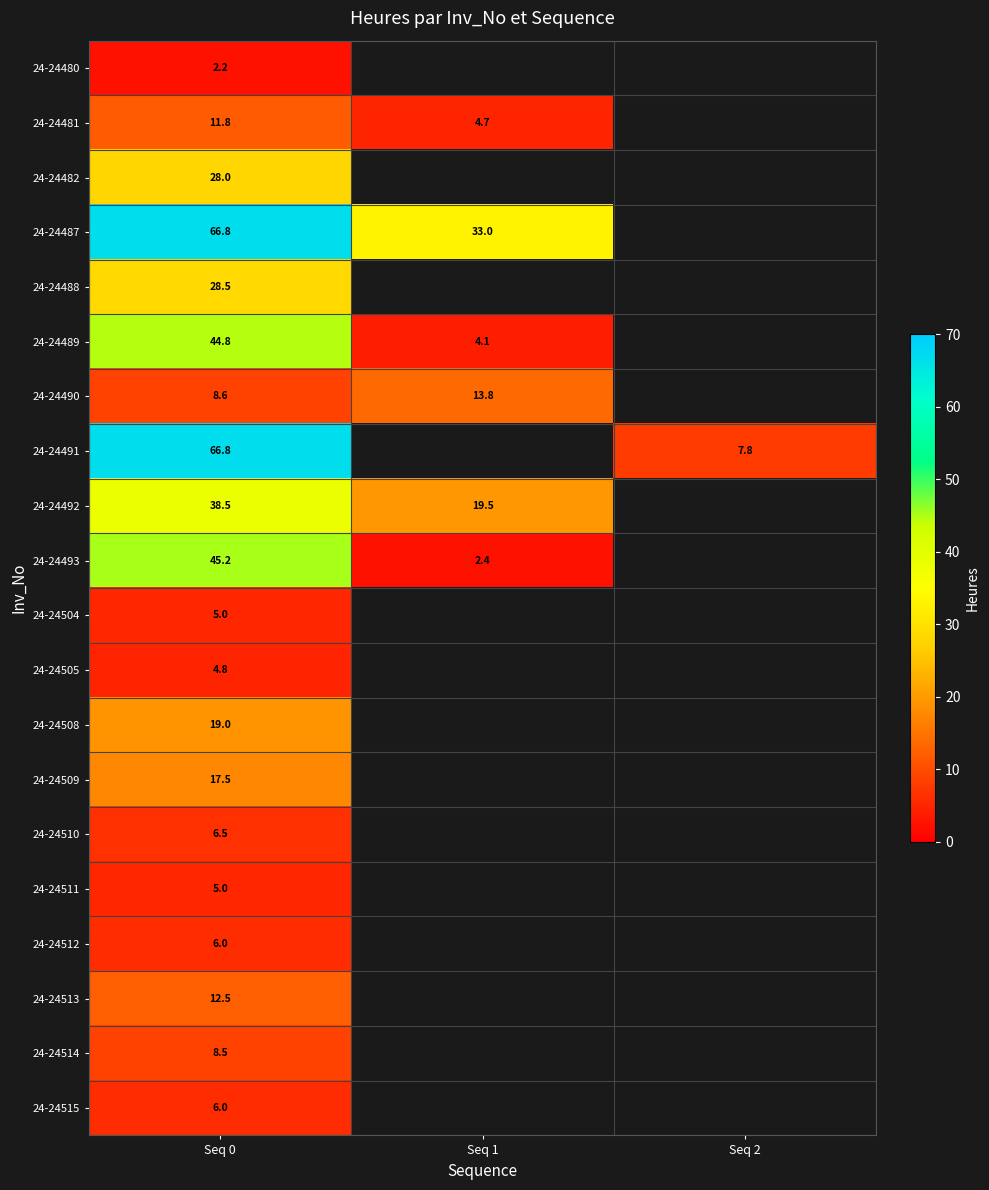

At which category does the chart reach its minimum across all series?

Seq 0